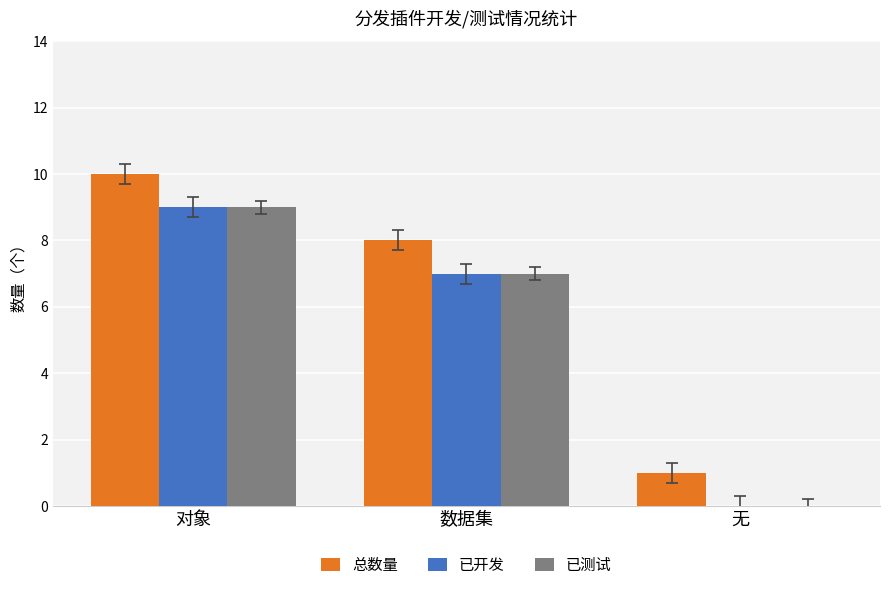

At which label is 已开发 closest to 4?

数据集